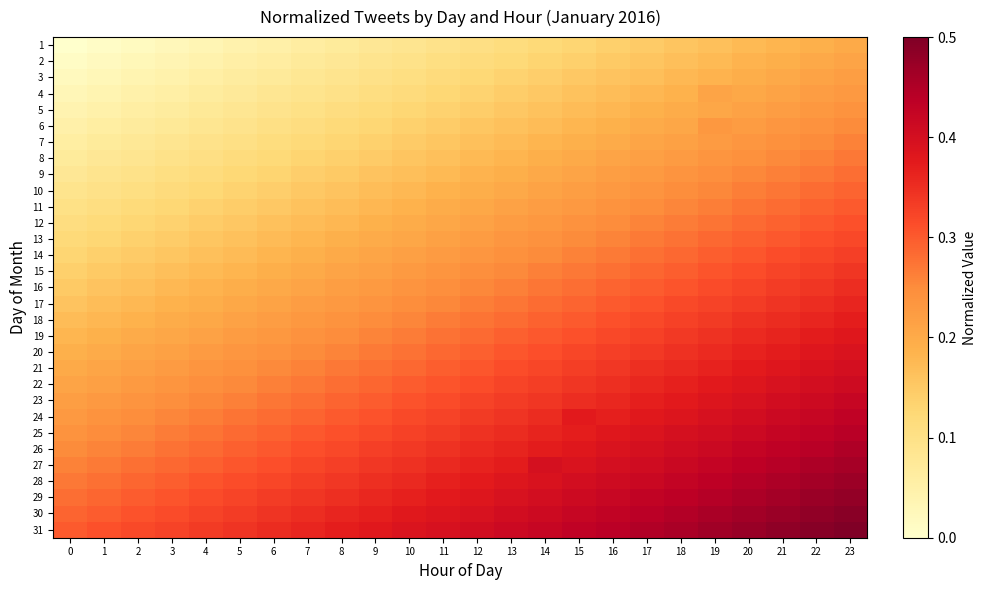

At which category is the sum across all series the highest?

23